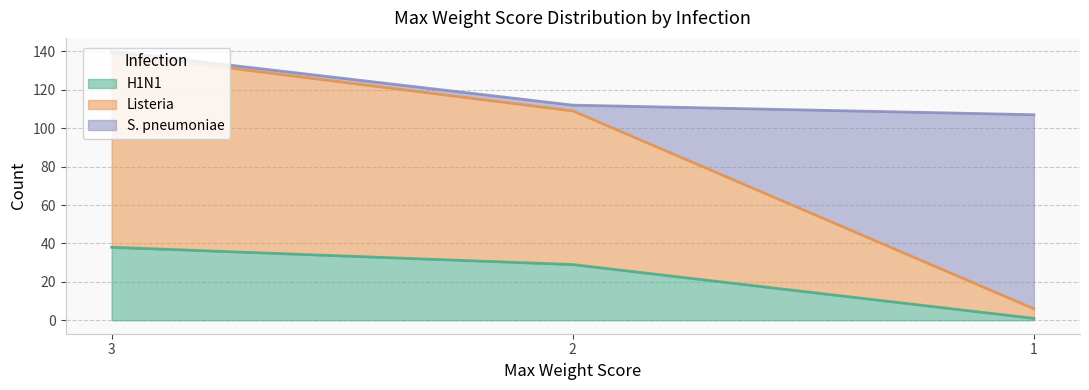

What is the sum of the H1N1 values at 3 and 2?

67